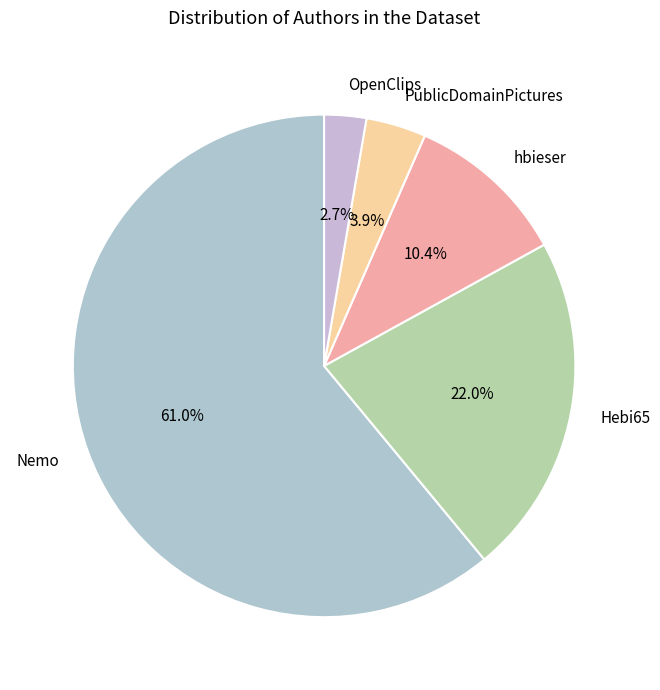

Which category has the smallest portion of the pie?

OpenClips